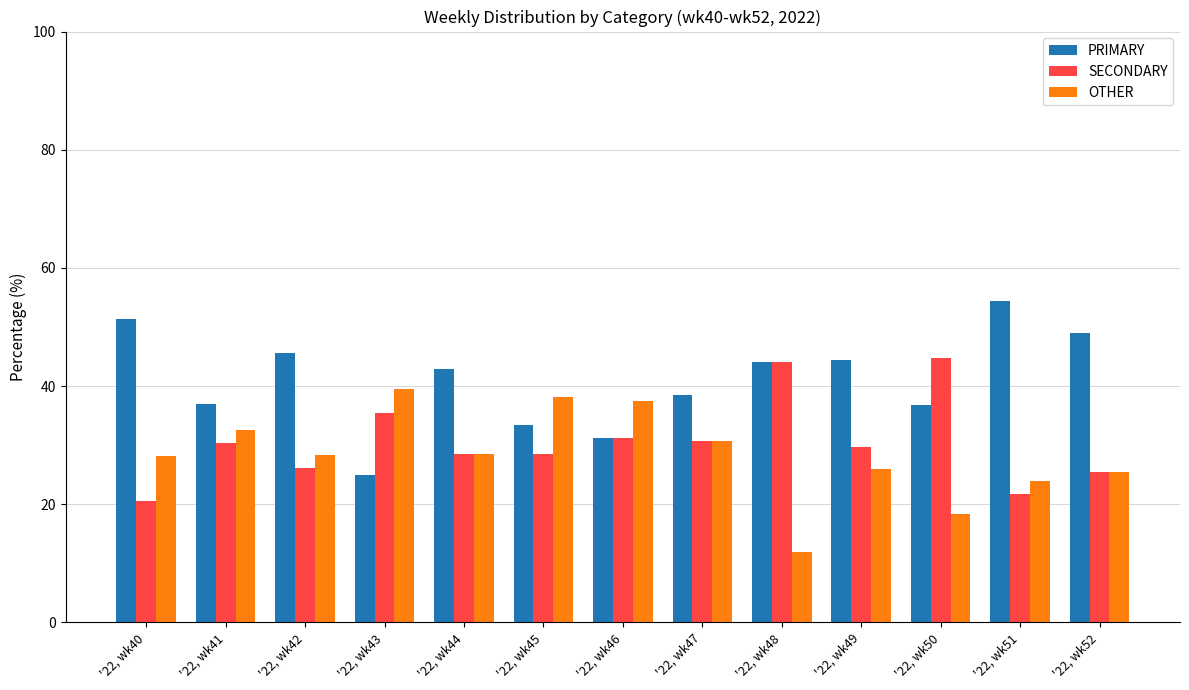

What is the spread (max minus min) of values at '22, wk47?

7.7